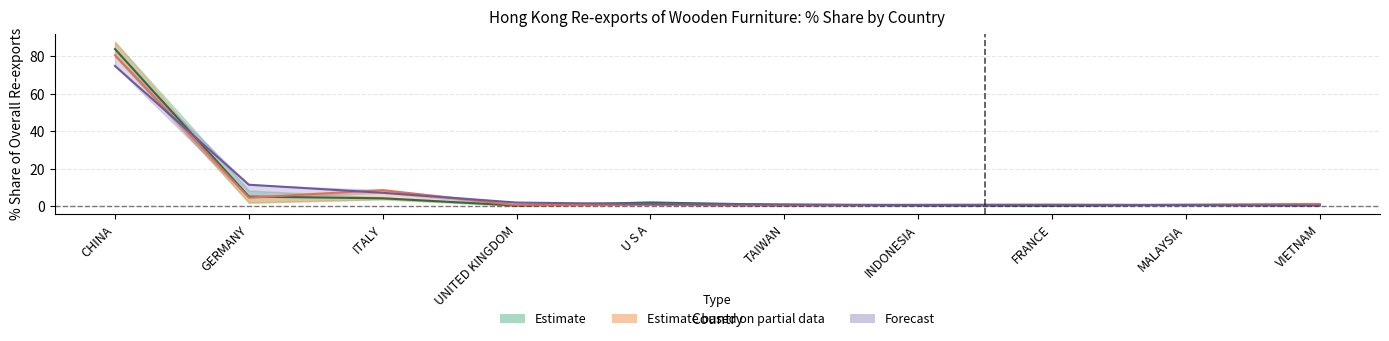

How many lines are shown in the chart?

3